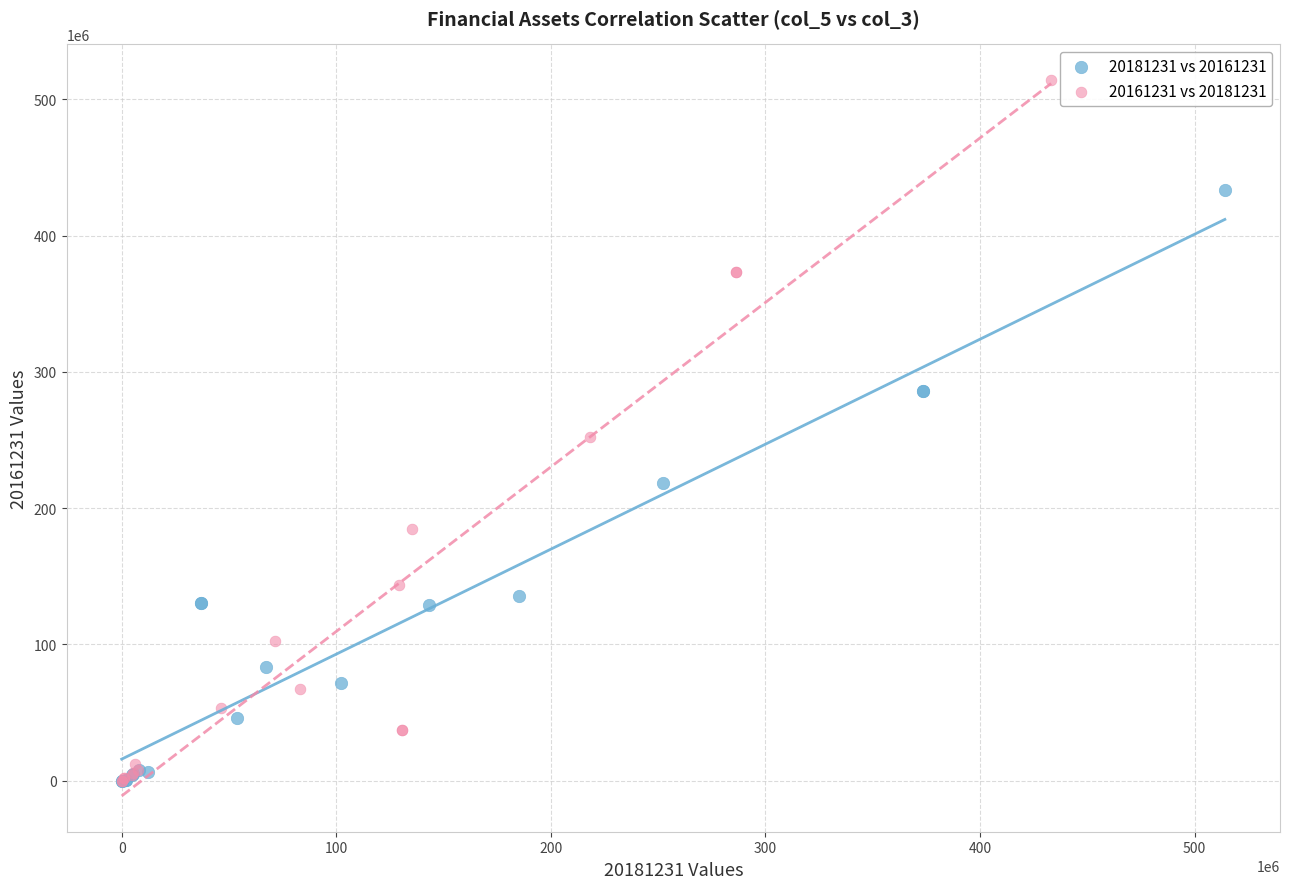

Which series contains the highest Y value?

20161231 vs 20181231